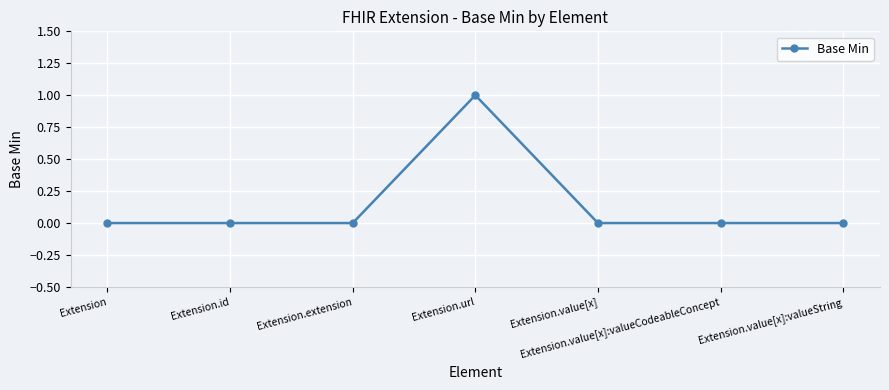

What position from the right is Extension.value[x]?

3